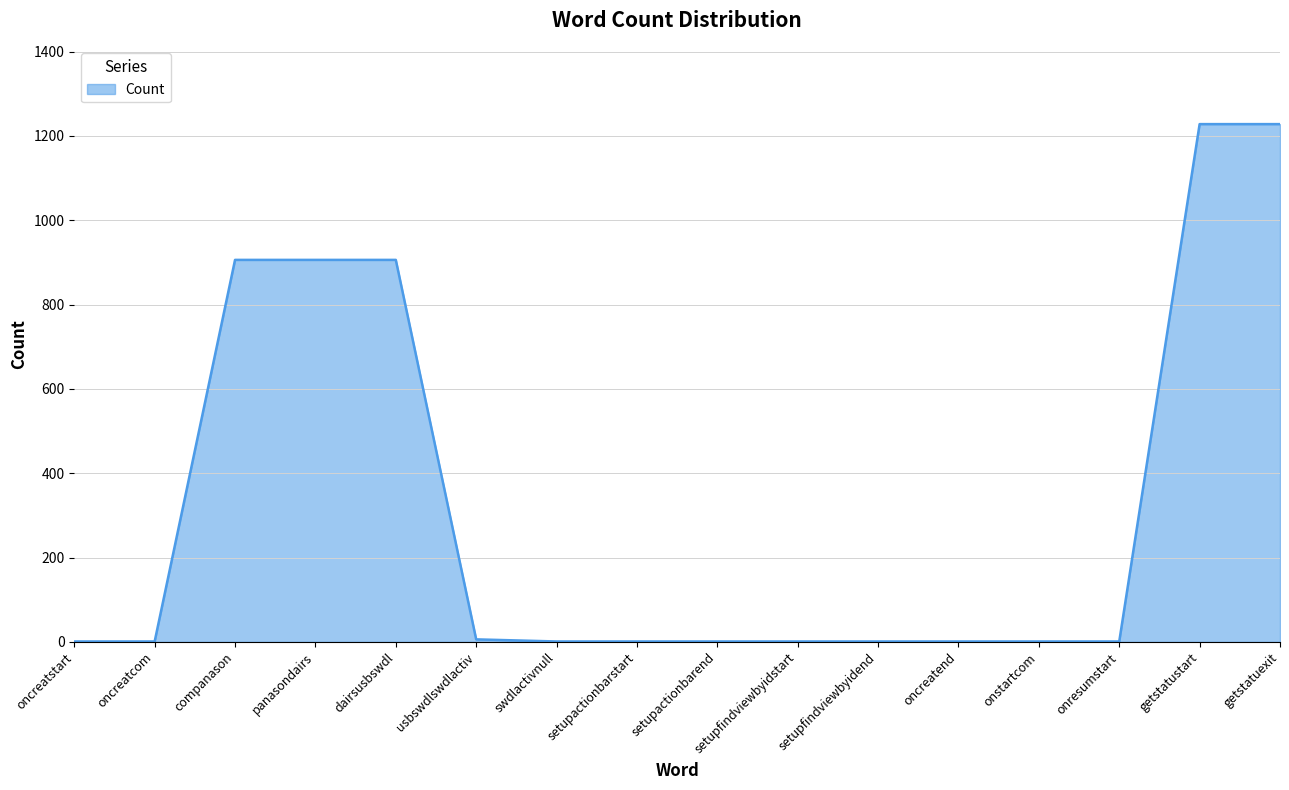

Between setupfindviewbyidstart and getstatuexit, which is larger?

getstatuexit